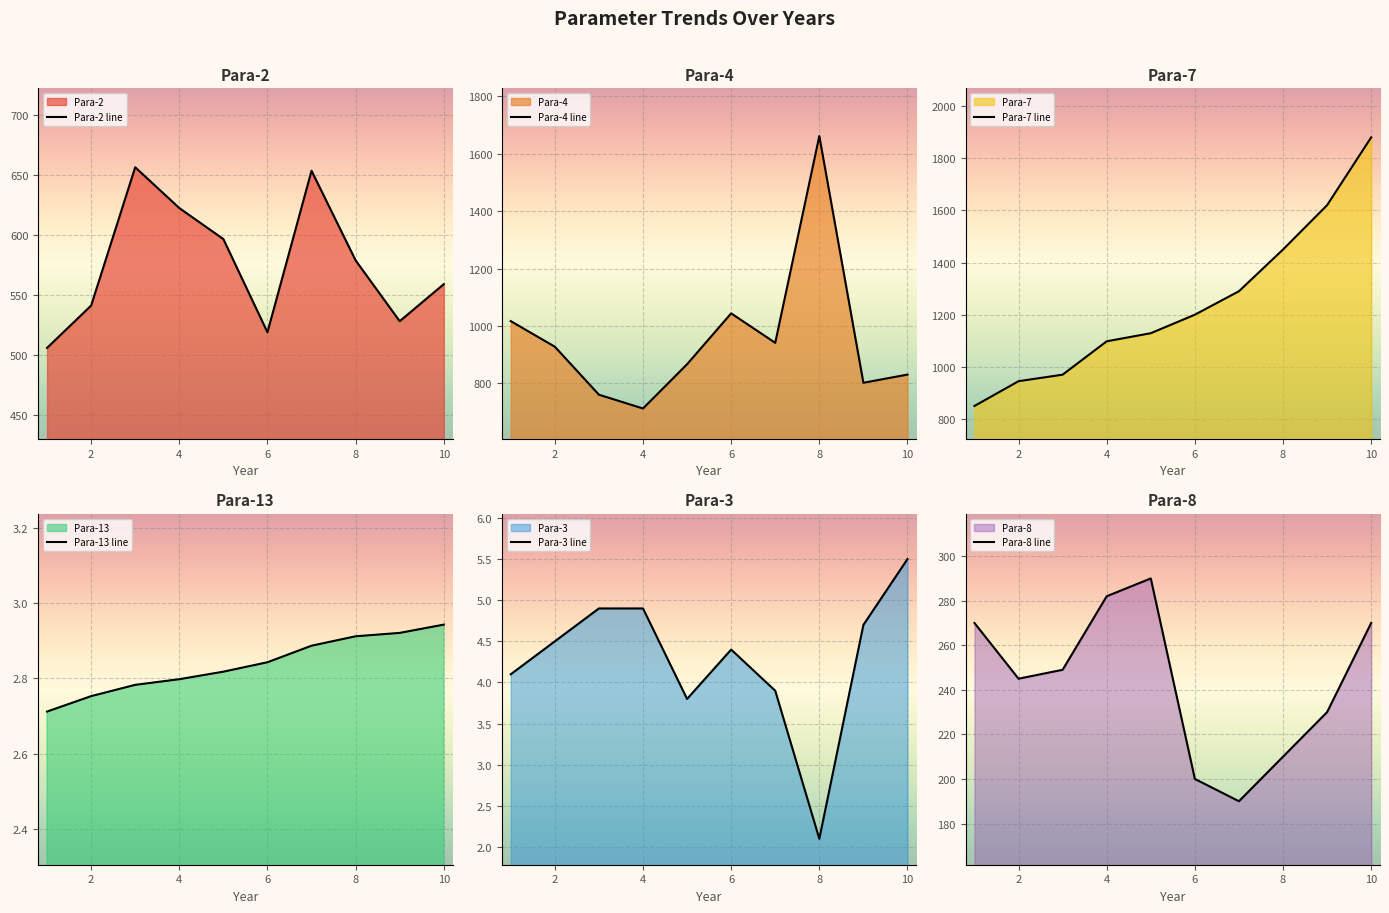

The value of Para-2 line at 4 is 339.6. True or false?

False